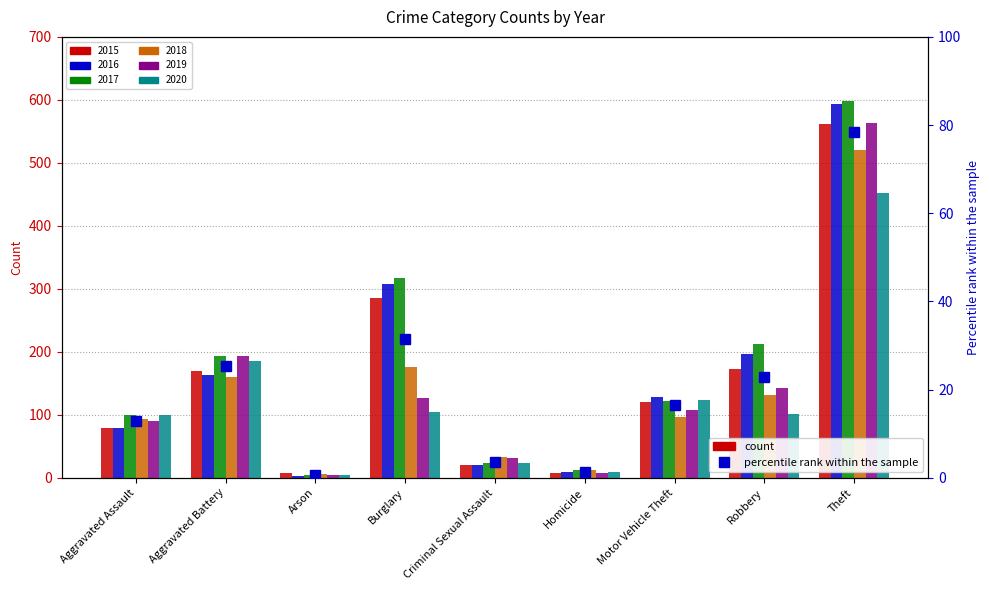

Rank the series by their maximum value, from lowest to highest.

2020, 2018, 2015, 2019, 2016, 2017